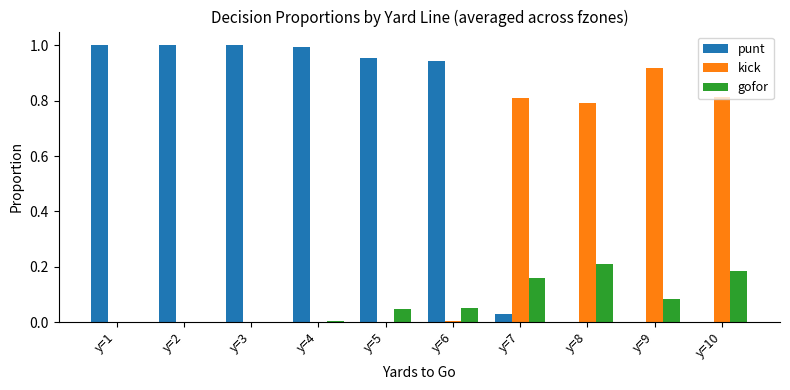

Which series changed the most between y=1 and y=10?

punt